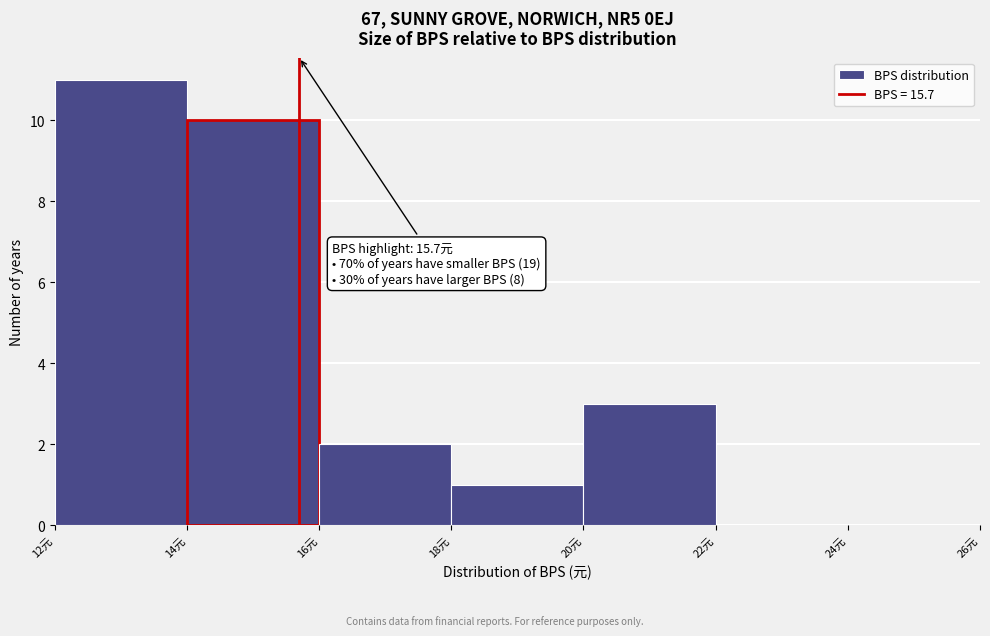

Which range on the x-axis has the tallest bar?

12 to 14